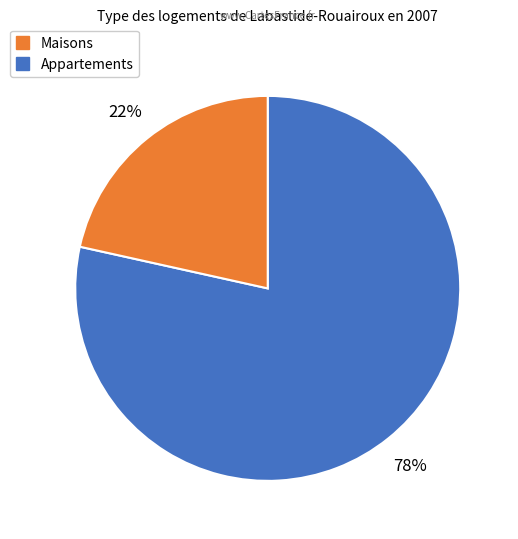

To the nearest percent, what percentage of the pie is Maisons?

78%